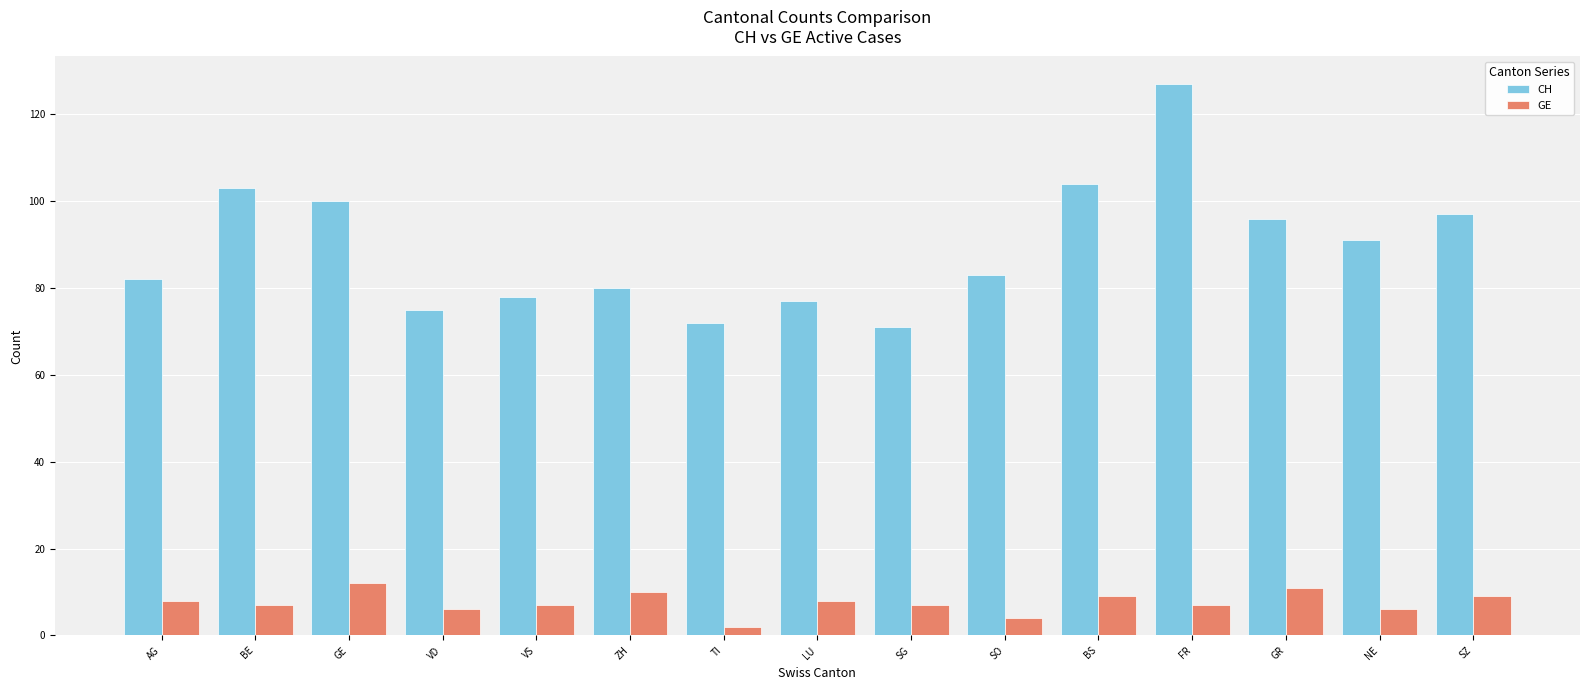

What are all the series names shown in the legend?

CH, GE